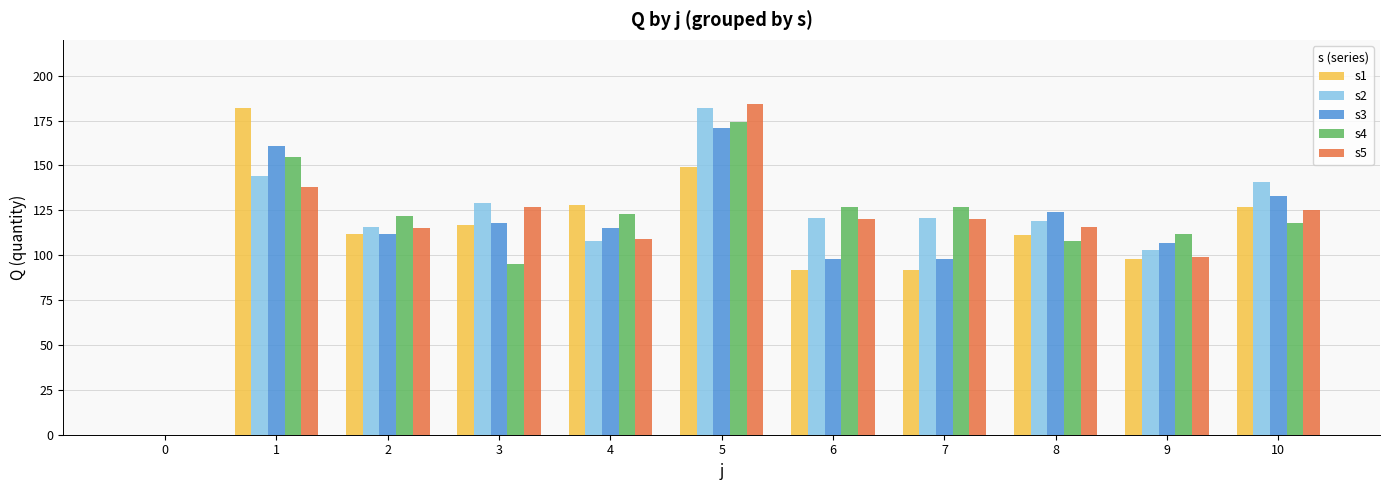

At which category is the sum across all series the highest?

5